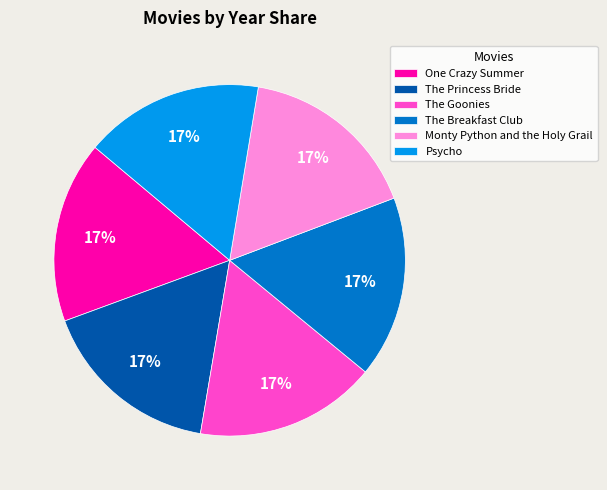

Do The Goonies and The Breakfast Club together represent more than half of the pie?

No